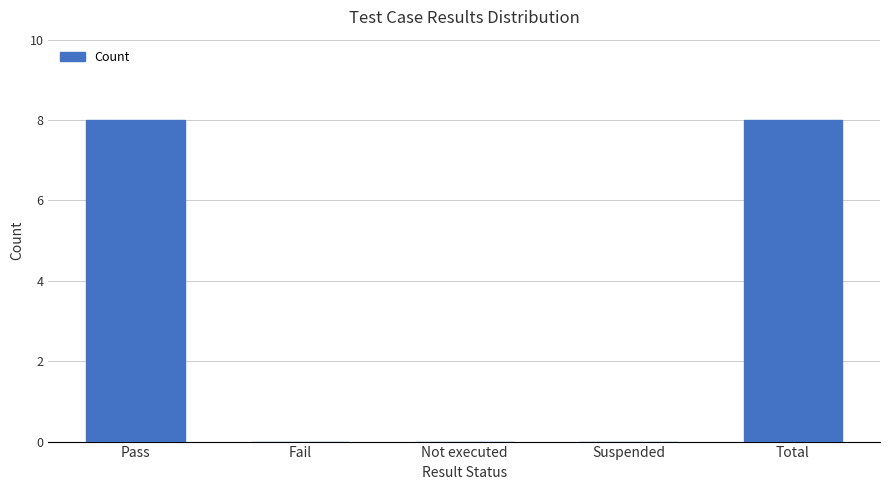

Between Total and Suspended, which is larger?

Total